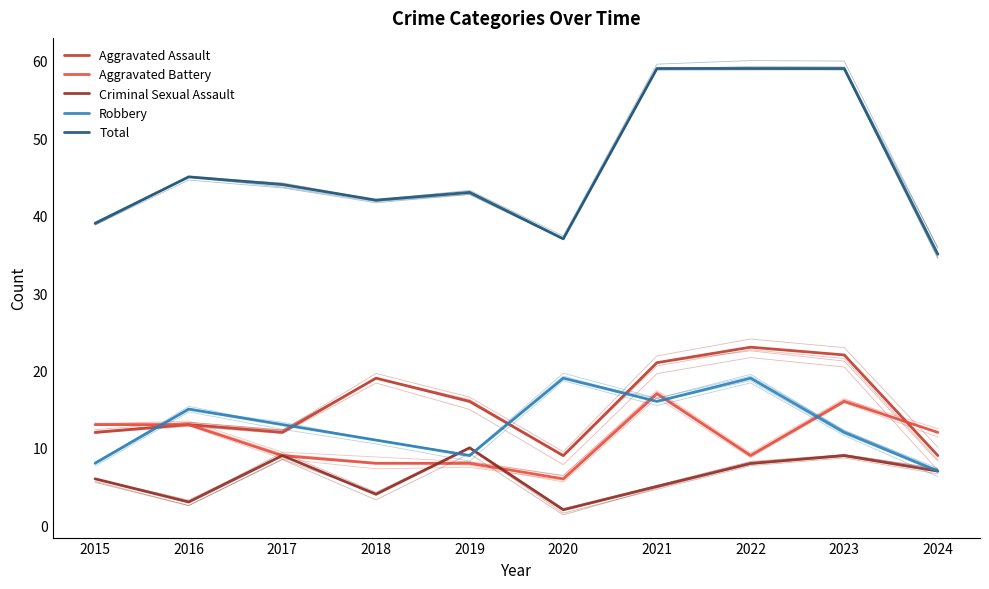

Reading left to right, list all the values displayed in this chart.

Aggravated Assault: 2015=12	2016=13	2017=12	2018=19	2019=16	2020=9	2021=21	2022=23	2023=22	2024=9
Aggravated Battery: 2015=13	2016=13	2017=9	2018=8	2019=8	2020=6	2021=17	2022=9	2023=16	2024=12
Criminal Sexual Assault: 2015=6	2016=3	2017=9	2018=4	2019=10	2020=2	2021=5	2022=8	2023=9	2024=7
Robbery: 2015=8	2016=15	2017=13	2018=11	2019=9	2020=19	2021=16	2022=19	2023=12	2024=7
Total: 2015=39	2016=45	2017=44	2018=42	2019=43	2020=37	2021=59	2022=59	2023=59	2024=35